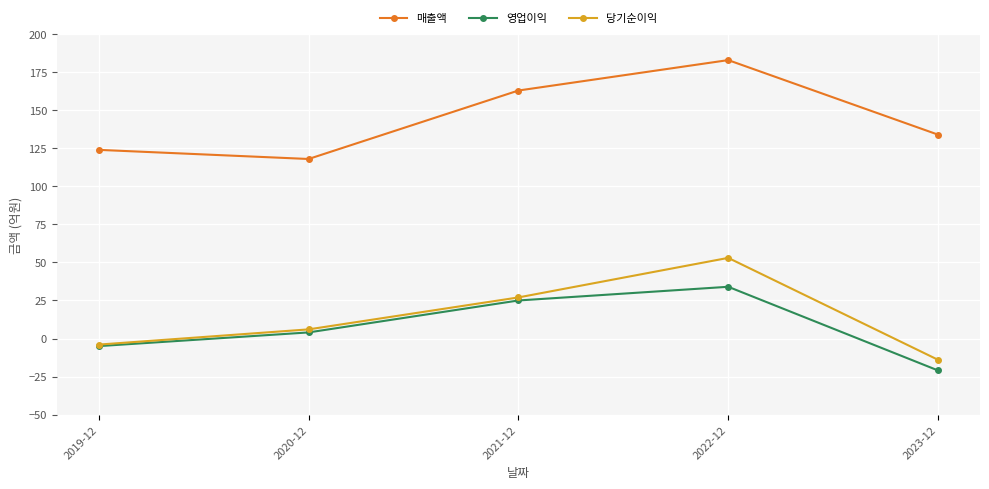

What is the total value across all series at 2022-12?

270